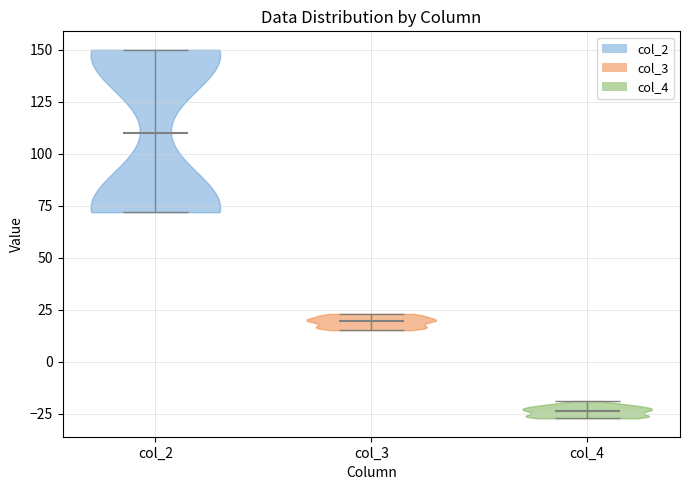

Which violin has the highest median line?

col_2